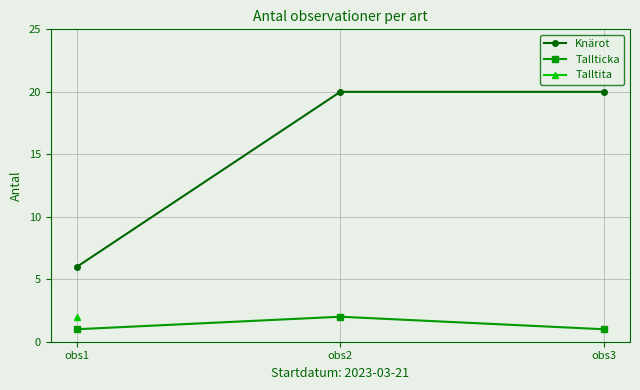

How many Knärot values are between 6 and 20?

3